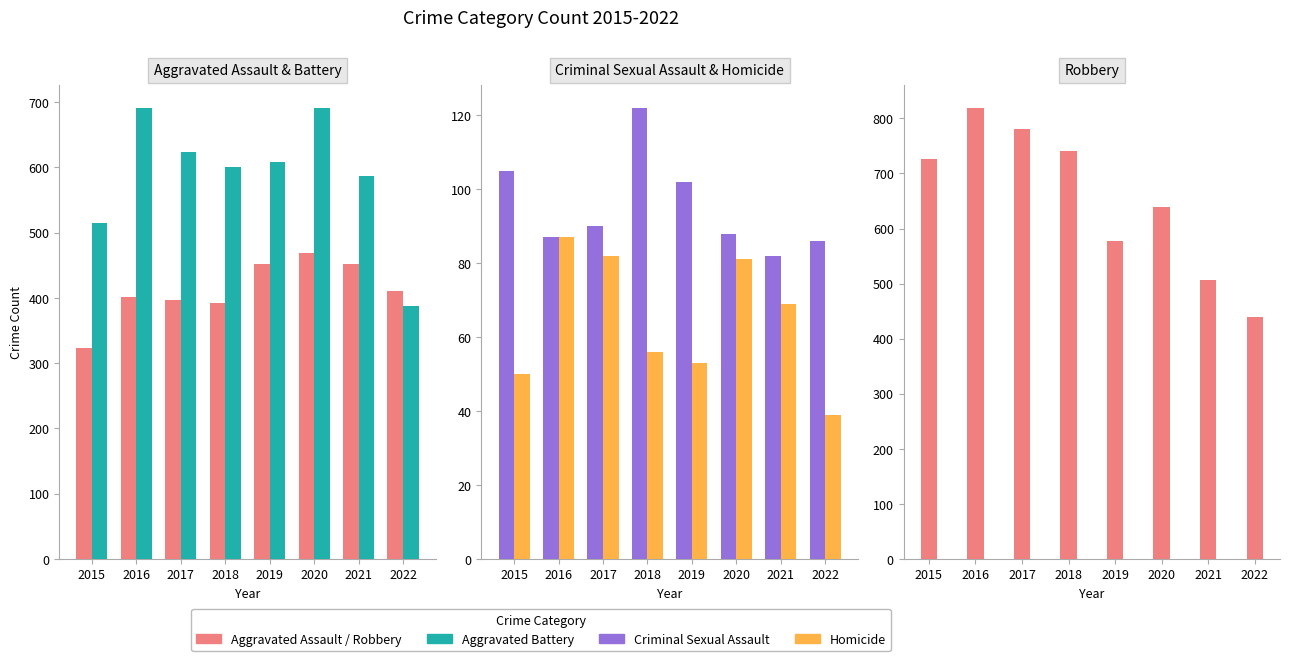

The value of Criminal Sexual Assault at 2021 is 82. True or false?

True